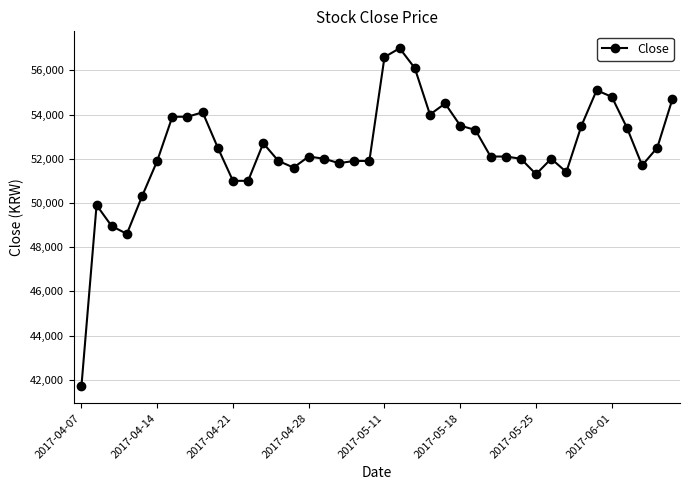

True or false: there are more than 0 points higher than both neighbors.

True